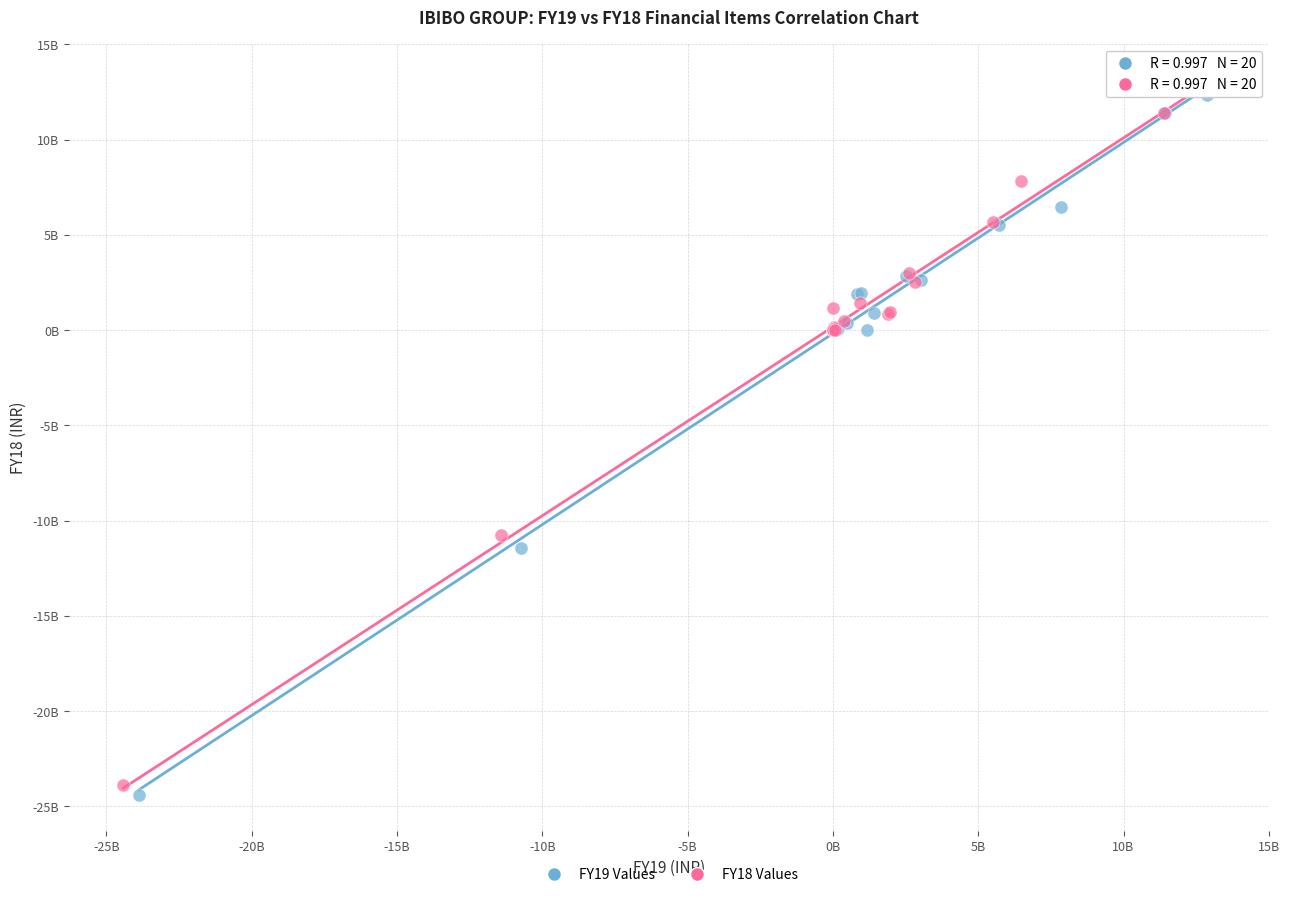

What are all the series names shown in the legend?

FY19 Values, FY18 Values